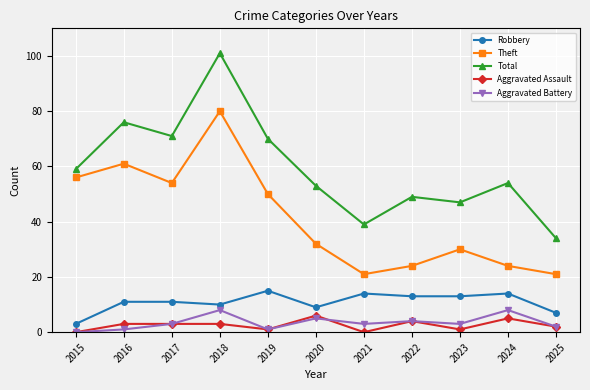

At which category does Theft reach its first local valley?

2017